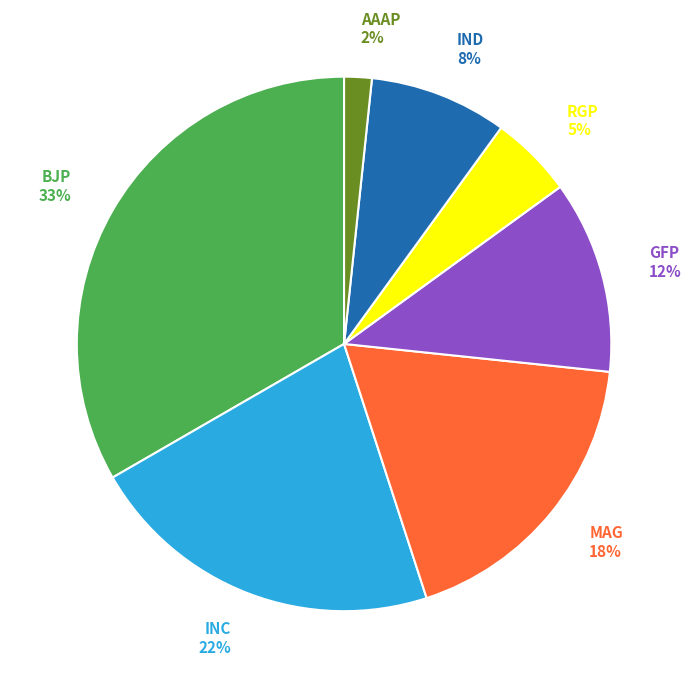

Is the sum of INC and IND greater than half?

No